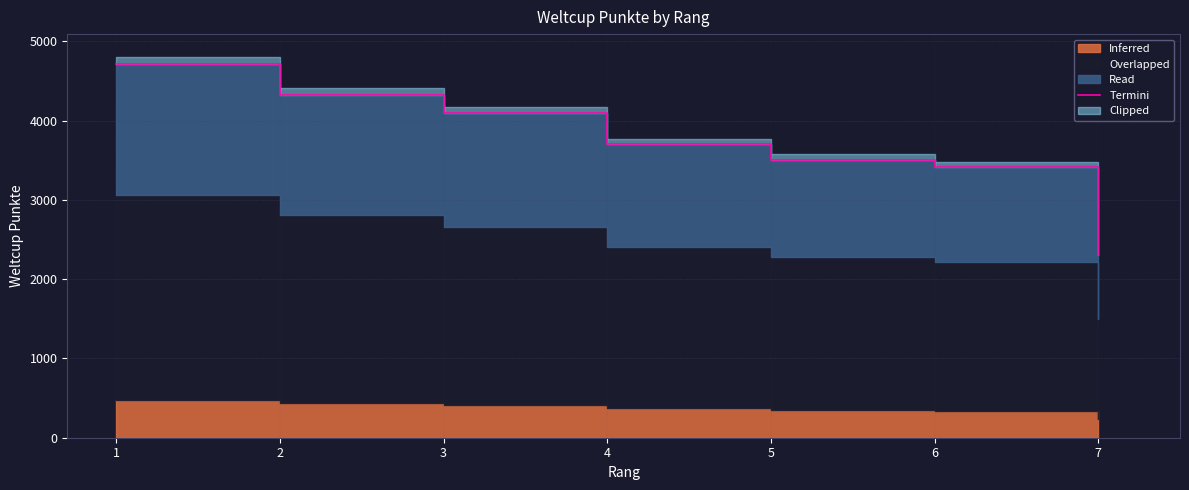

Reading right to left, what are all the values shown in this chart?

7=2307	6=3410	5=3506	4=3698	3=4093	2=4320	1=4713